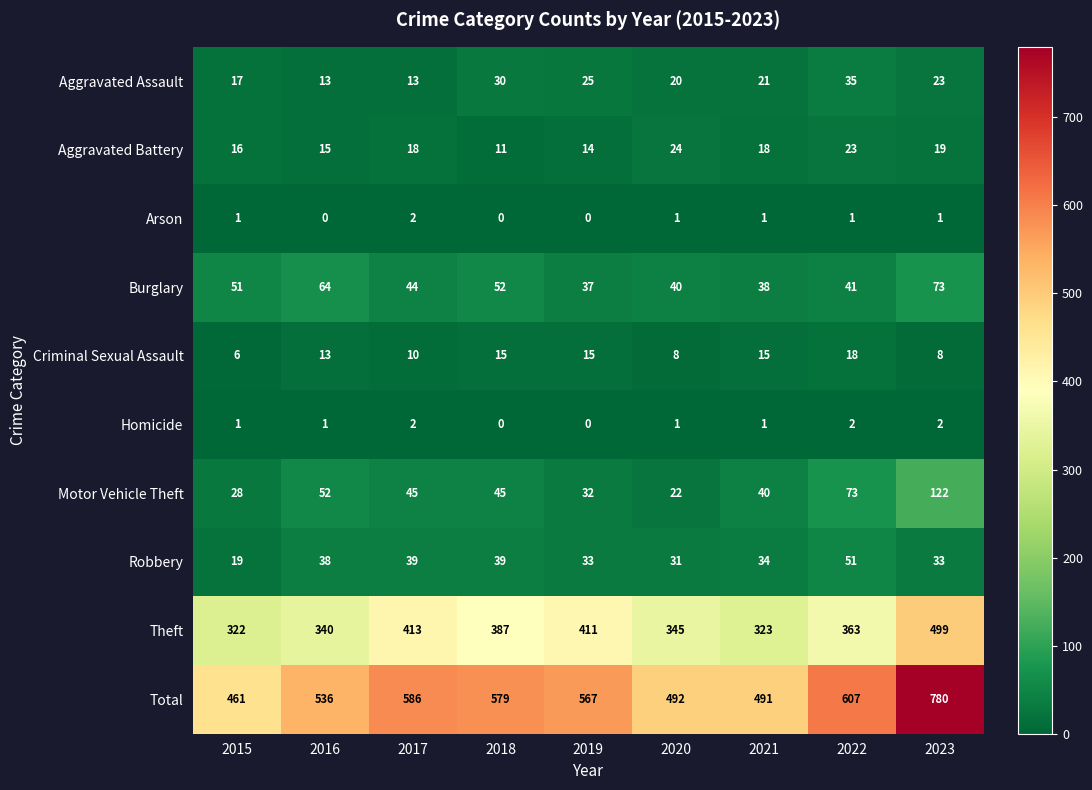

Rank the categories by Burglary value from highest to lowest.

2023, 2016, 2018, 2015, 2017, 2022, 2020, 2021, 2019